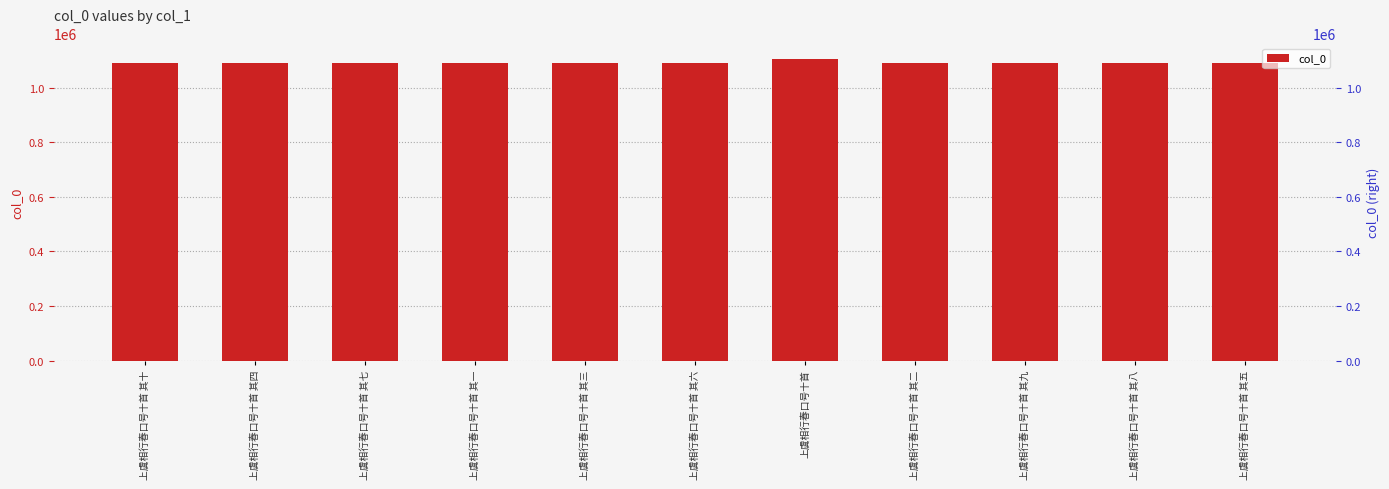

Between 上虞相行春口号十首 其二 and 上虞相行春口号十首 其四, which is larger?

上虞相行春口号十首 其四